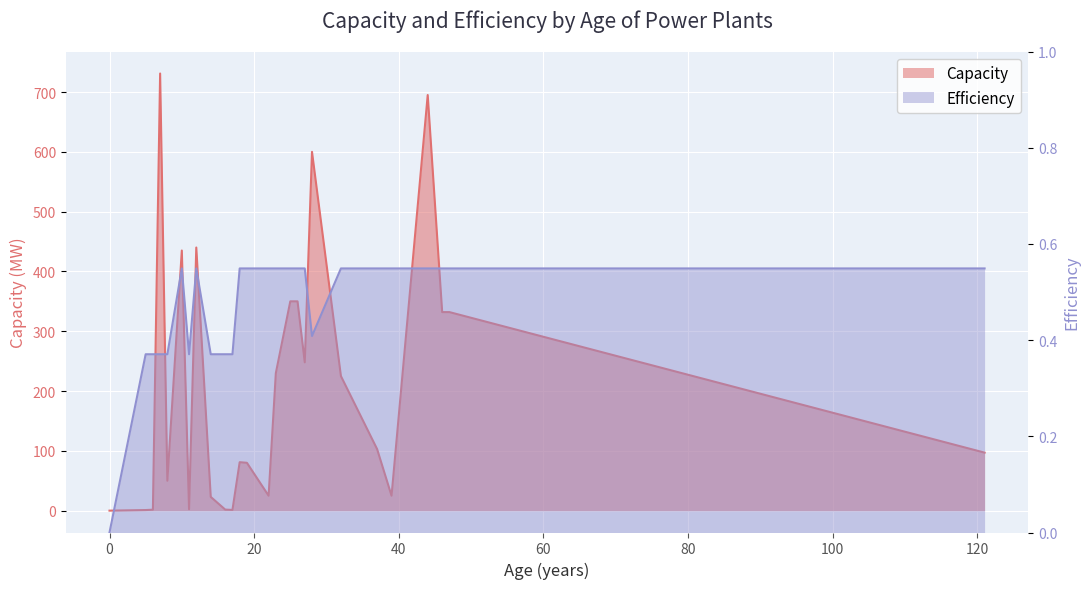

True or false: Capacity and Efficiency intersect in this chart.

False